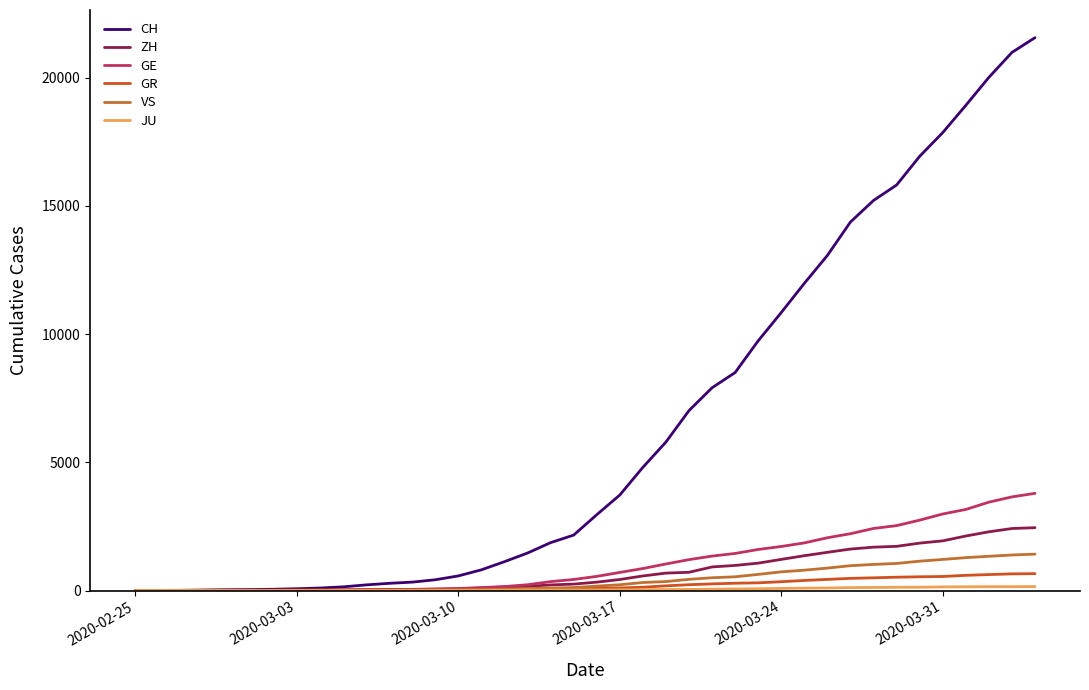

Does the chart display data point markers on the line(s)?

No